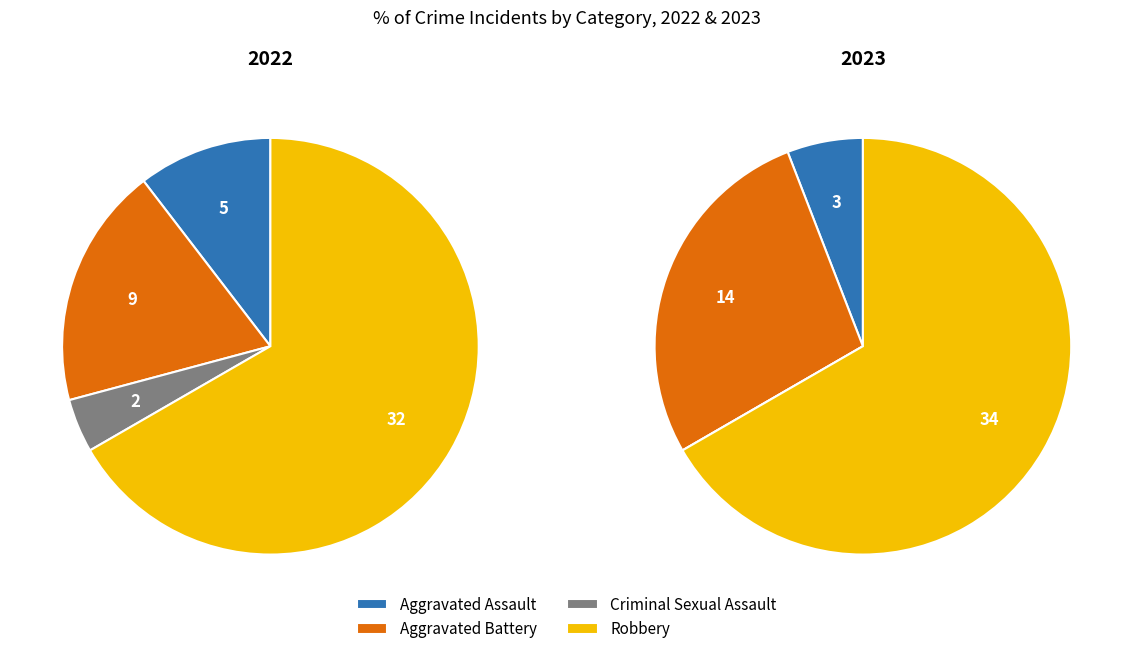

Does values_2022 account for over 50% of the chart?

No